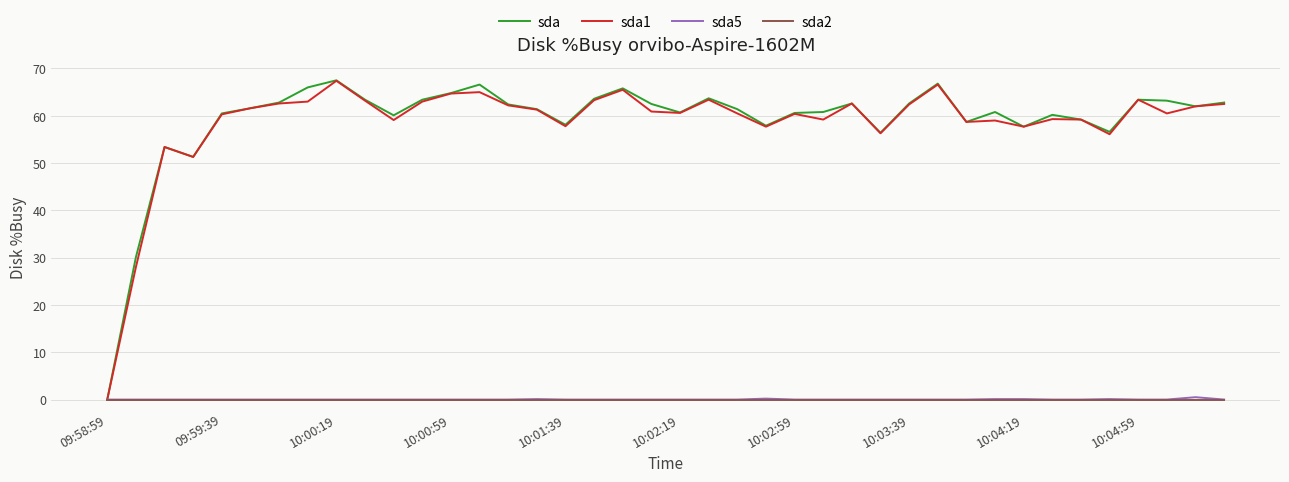

Which series has the widest spread of values?

sda